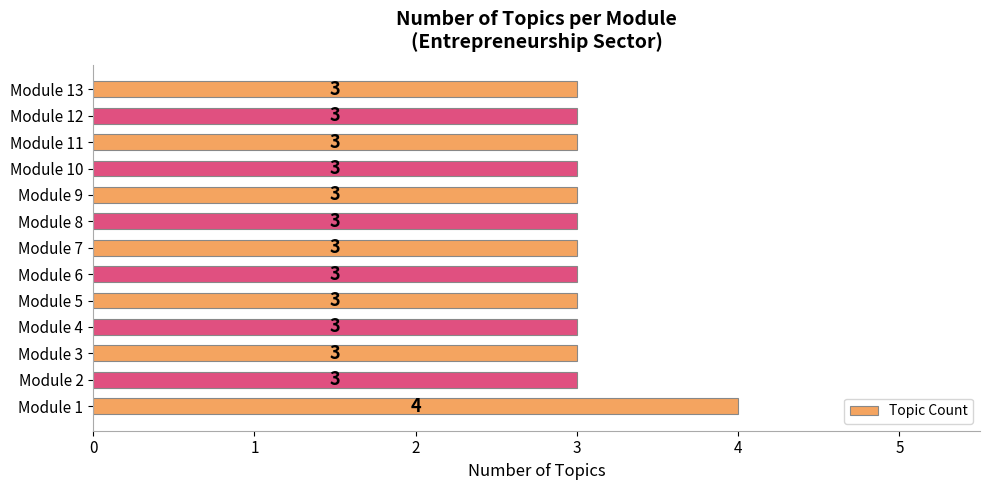

What is the approximate value at Module 4?

3